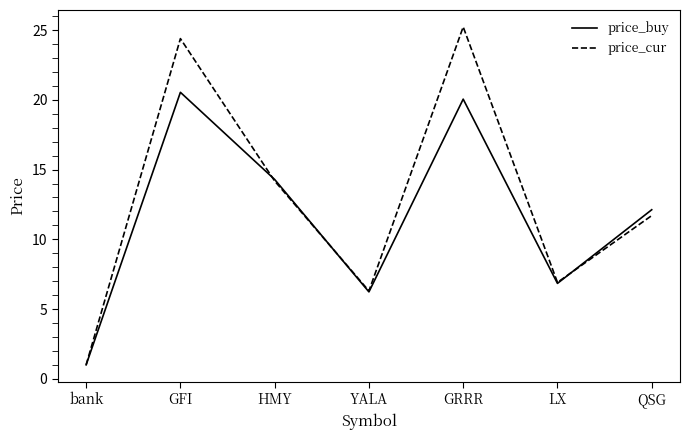

Which label corresponds to the largest value in the chart?

GRRR